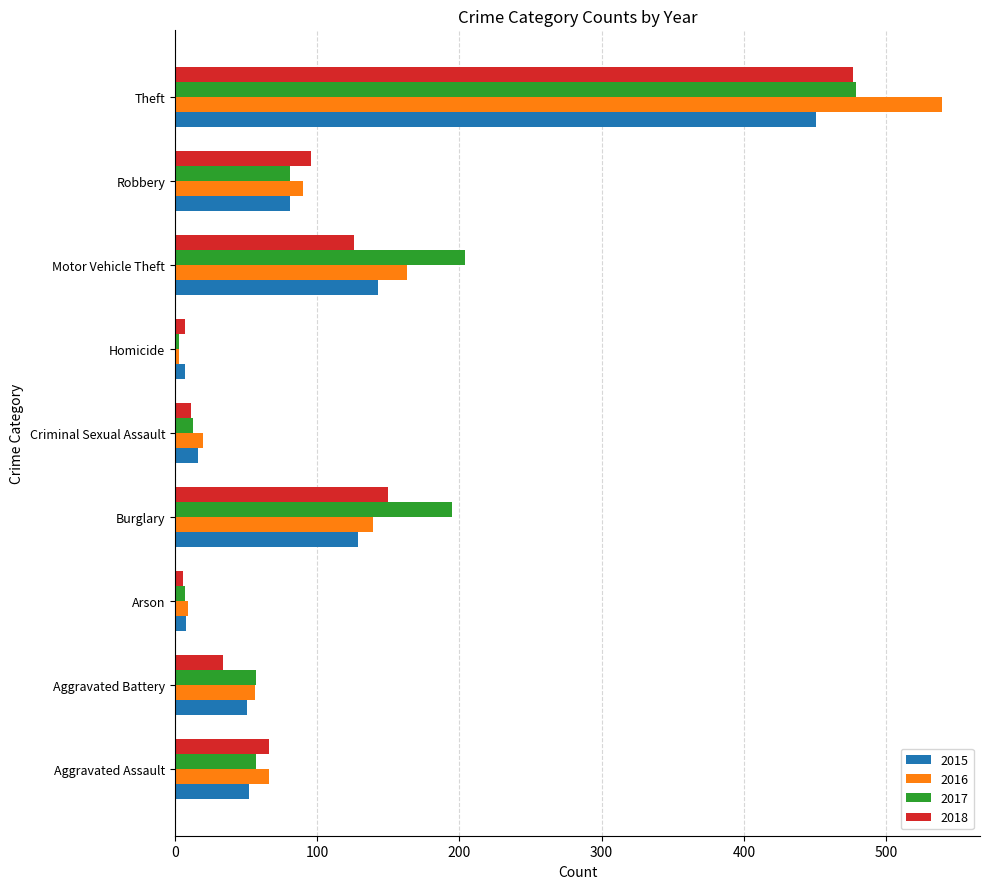

How many data points does each series have?

9